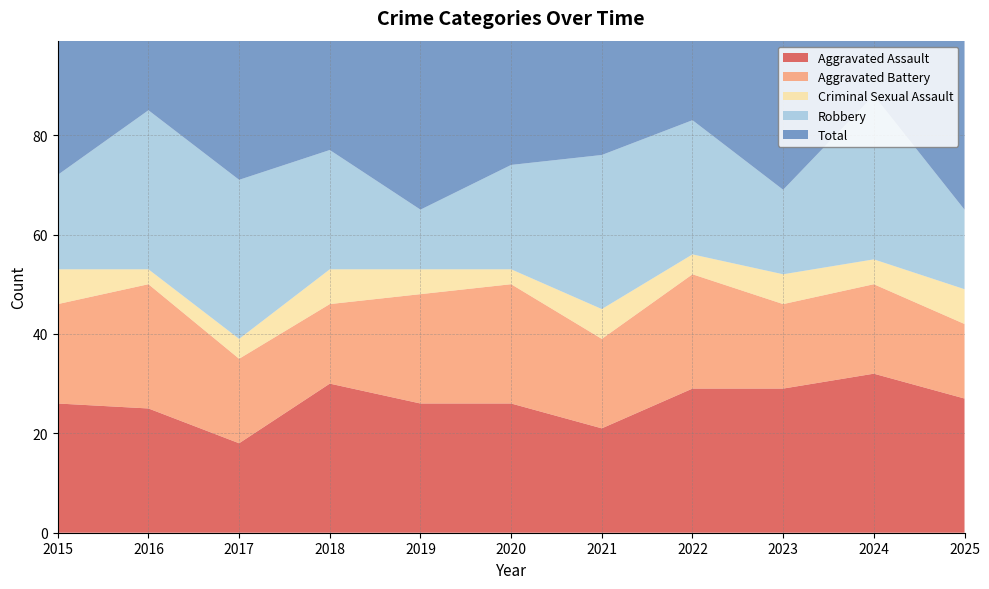

Reading right to left, extract all data points from this chart.

Aggravated Assault: 2025=27	2024=32	2023=29	2022=29	2021=21	2020=26	2019=26	2018=30	2017=18	2016=25	2015=26
Aggravated Battery: 2025=15	2024=18	2023=17	2022=23	2021=18	2020=24	2019=22	2018=16	2017=17	2016=25	2015=20
Criminal Sexual Assault: 2025=7	2024=5	2023=6	2022=4	2021=6	2020=3	2019=5	2018=7	2017=4	2016=3	2015=7
Robbery: 2025=16	2024=33	2023=17	2022=27	2021=31	2020=21	2019=12	2018=24	2017=32	2016=32	2015=19
Total: 2025=66	2024=90	2023=71	2022=83	2021=78	2020=76	2019=65	2018=77	2017=71	2016=87	2015=75